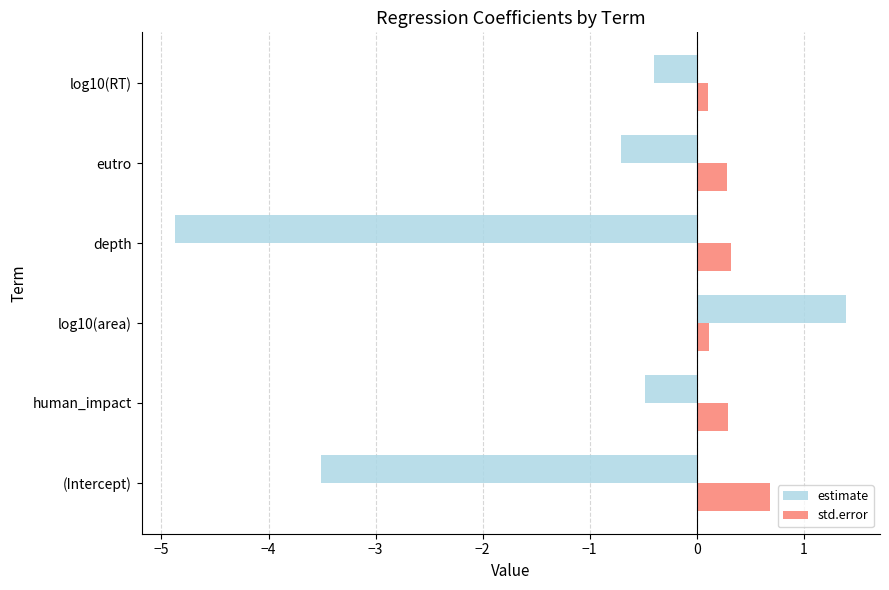

List the series in order of their peak value, highest first.

estimate, std.error